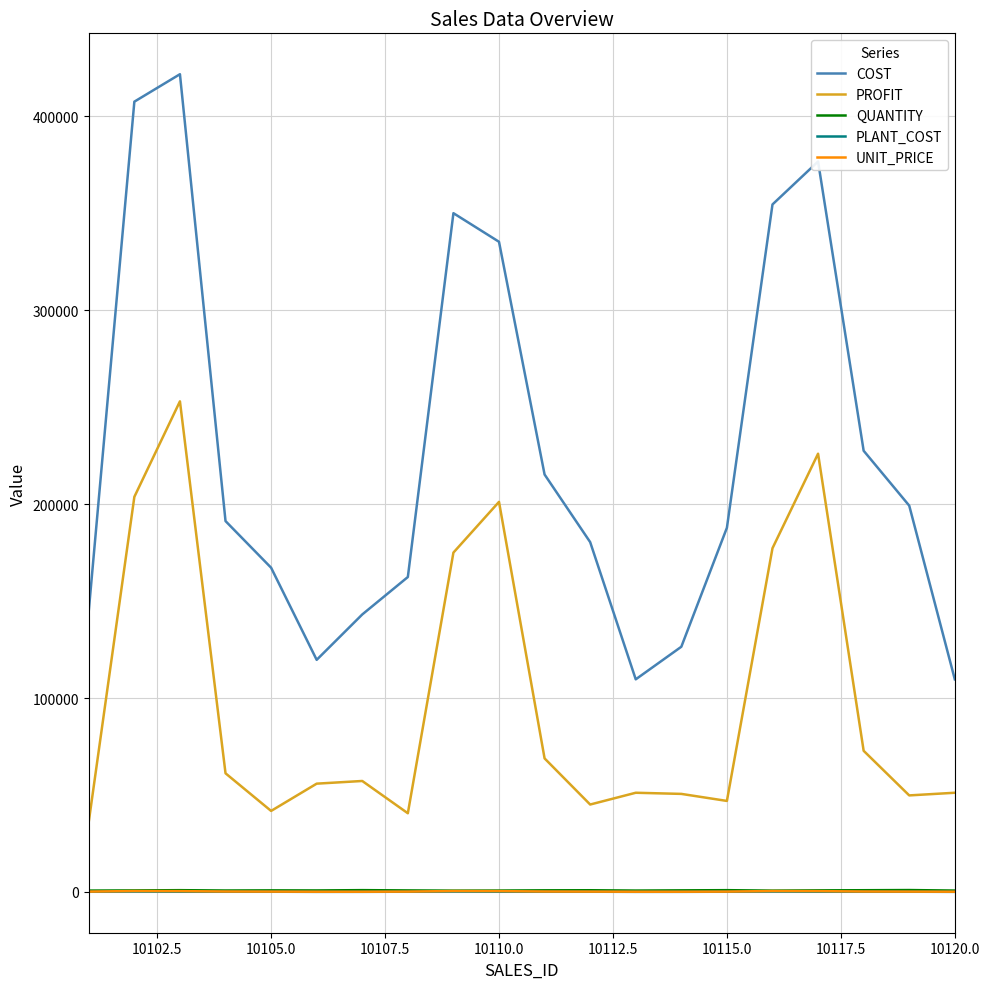

Which series has the largest total across all categories?

COST